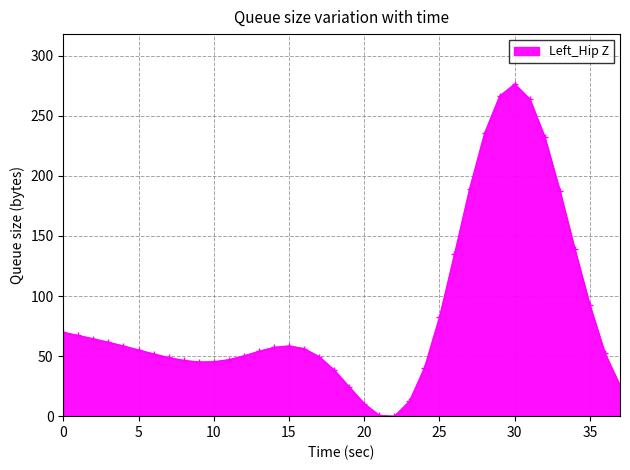

What is the value of the 31st point from the left?

276.5